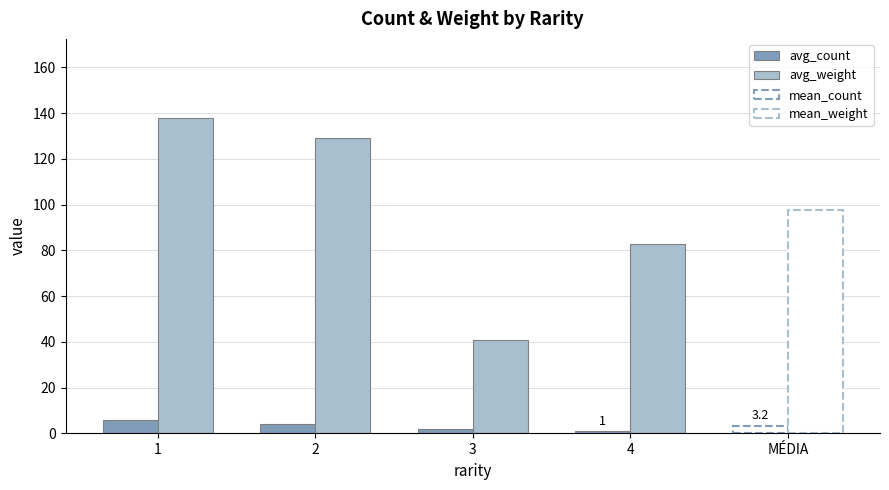

What is the difference between the maximum and minimum values in the avg_weight series?

97